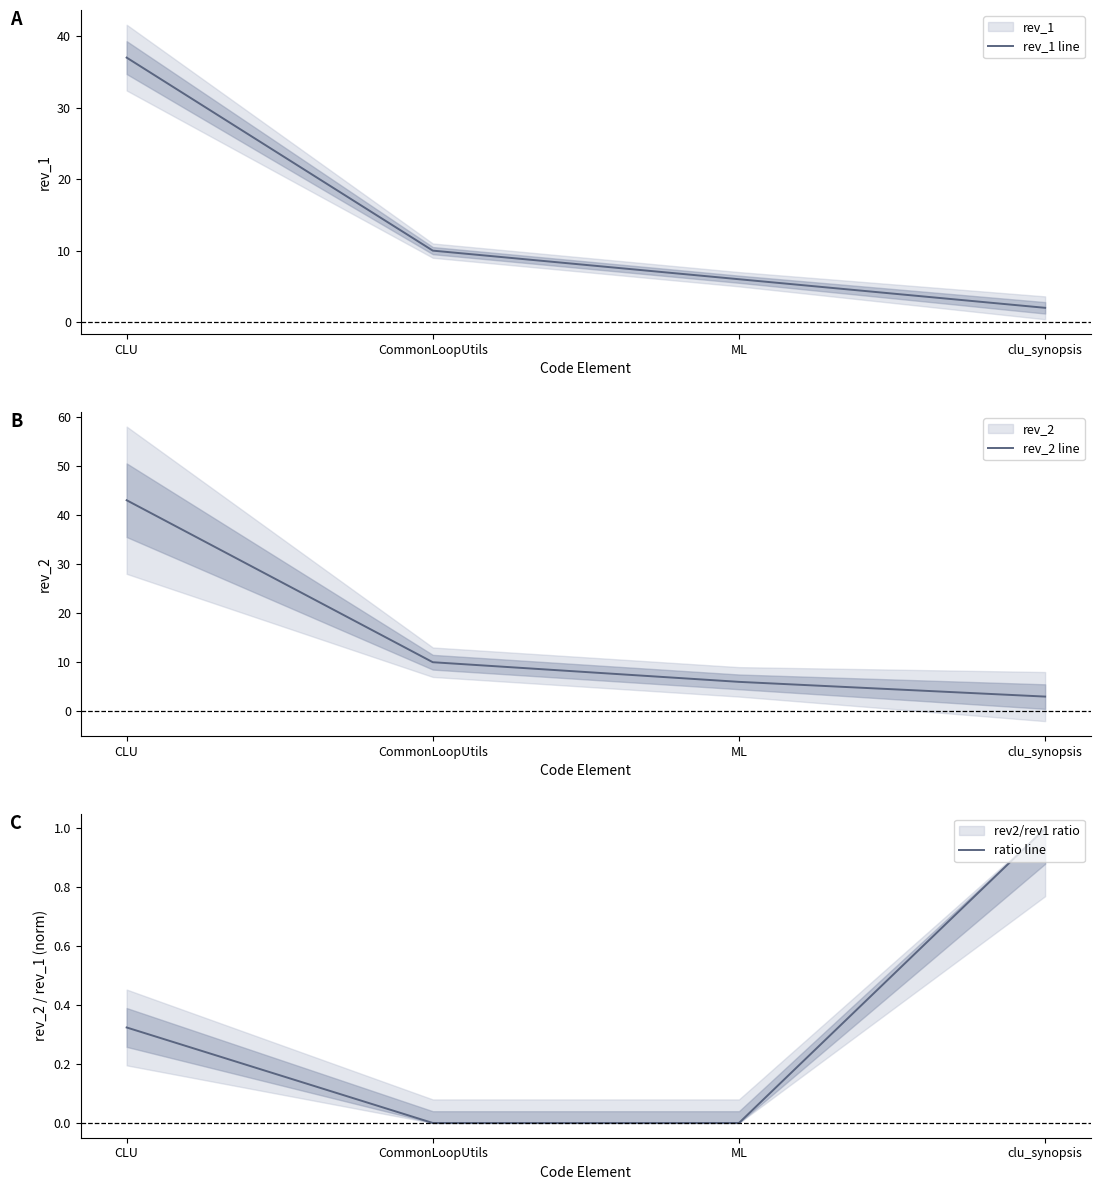

What is the average value of the rev_2 line series?

16